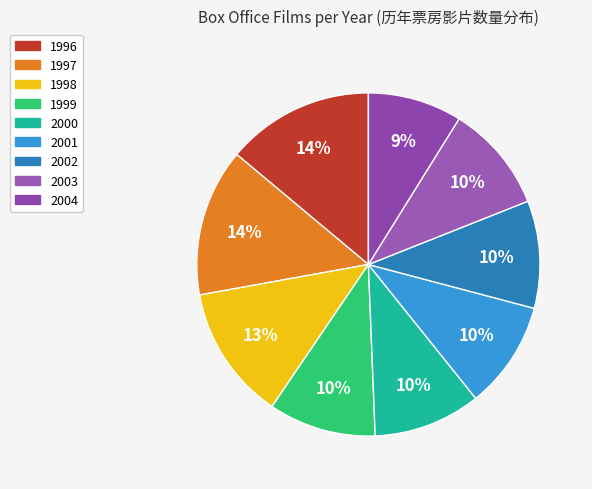

How many slices are in this pie chart?

9